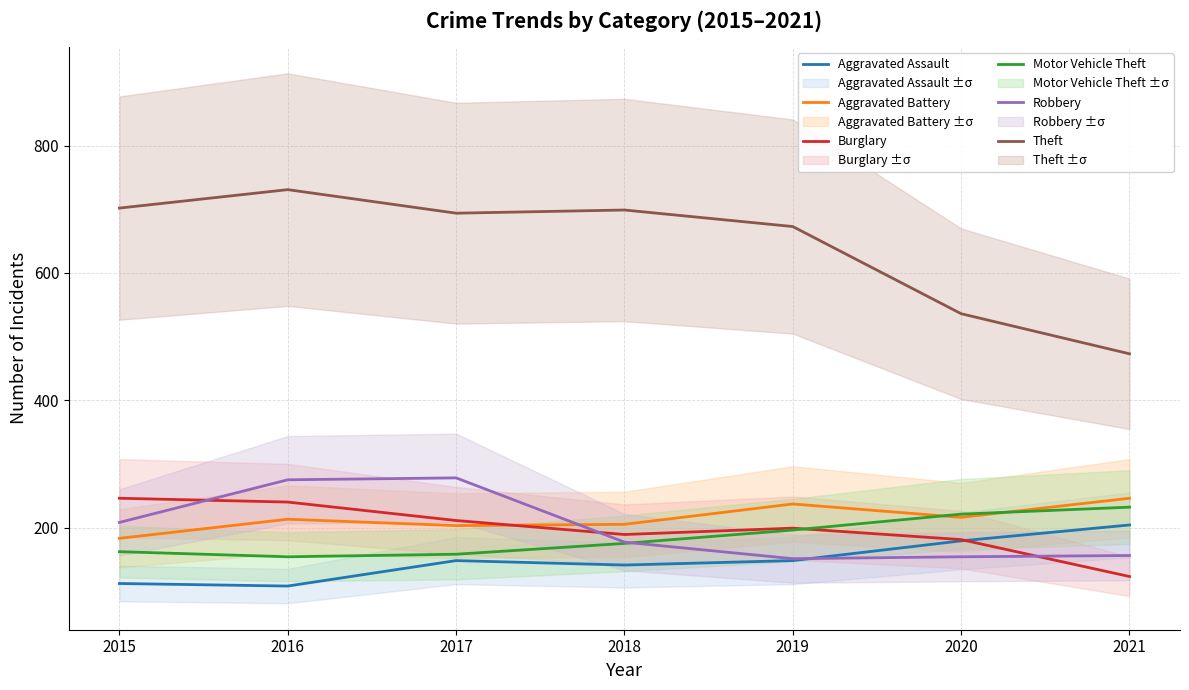

What is the approximate value of Robbery at 2015?

208